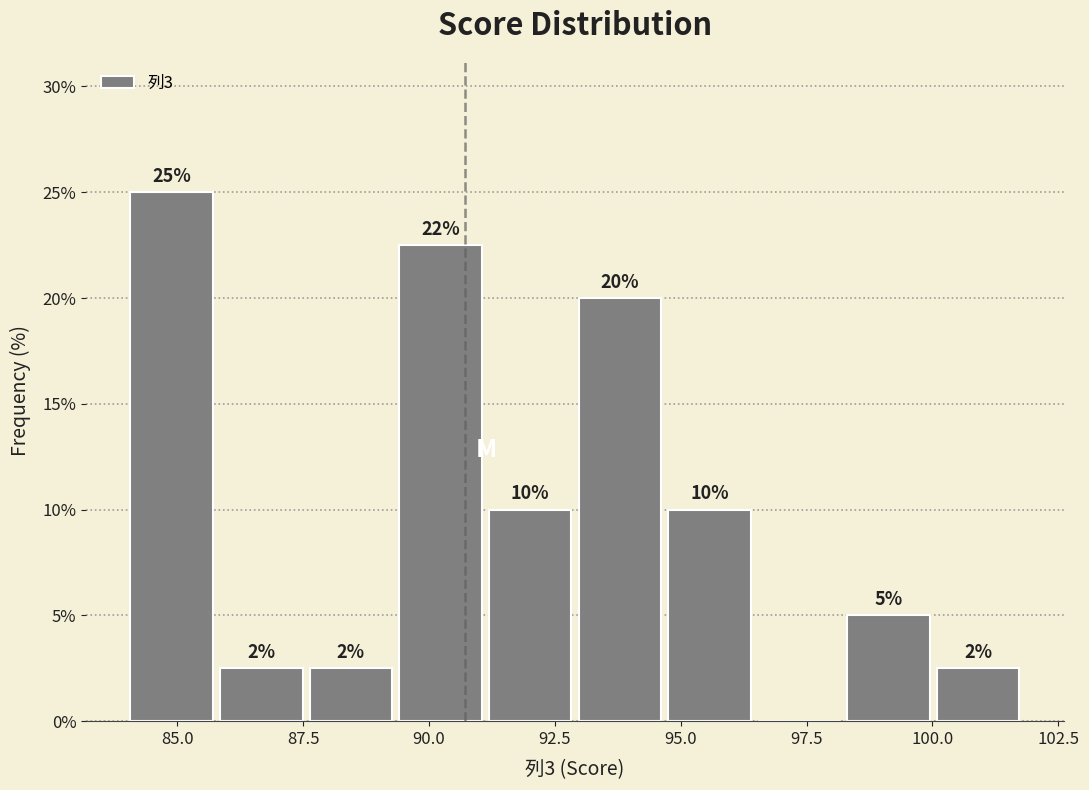

Around what value on the x-axis is the tallest bar? Give the approximate position of its centre, as read against the axis.

85.0